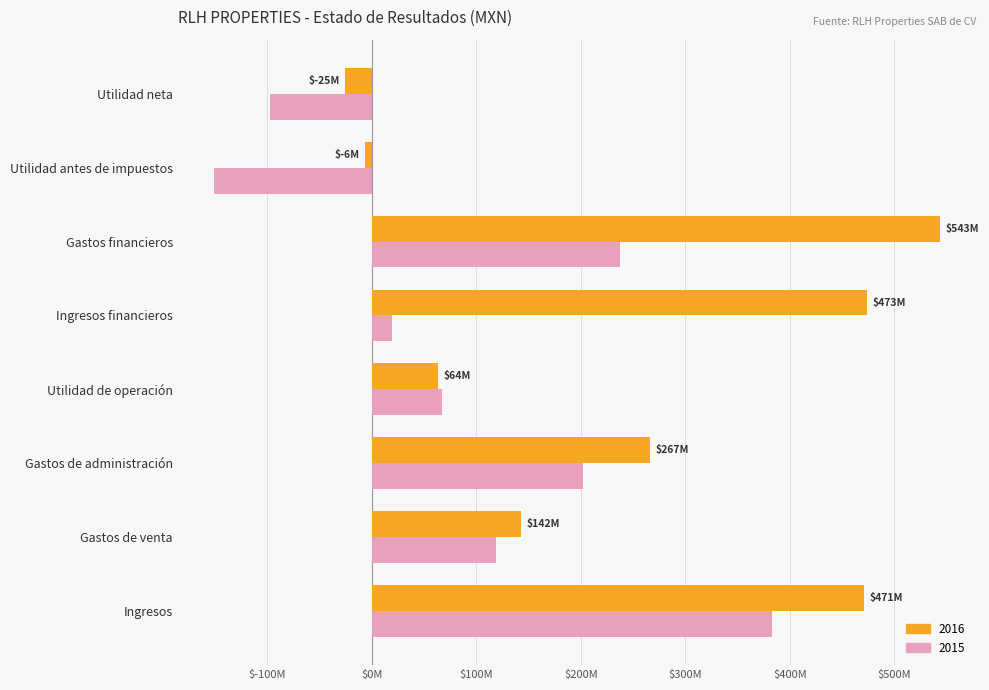

What is the label of the 2nd bar from the left?

Gastos de venta